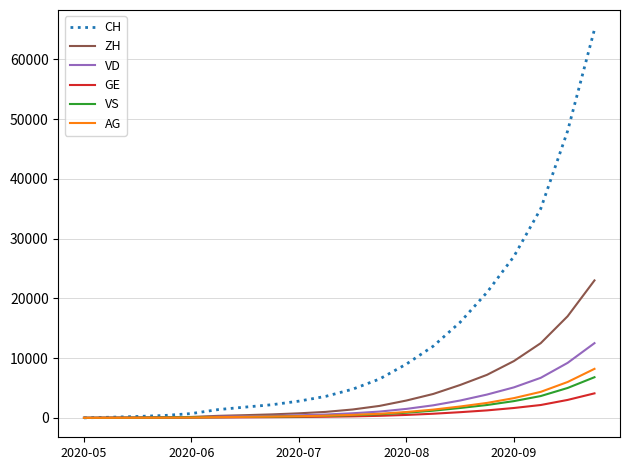

Does the chart have visible grid lines?

Yes